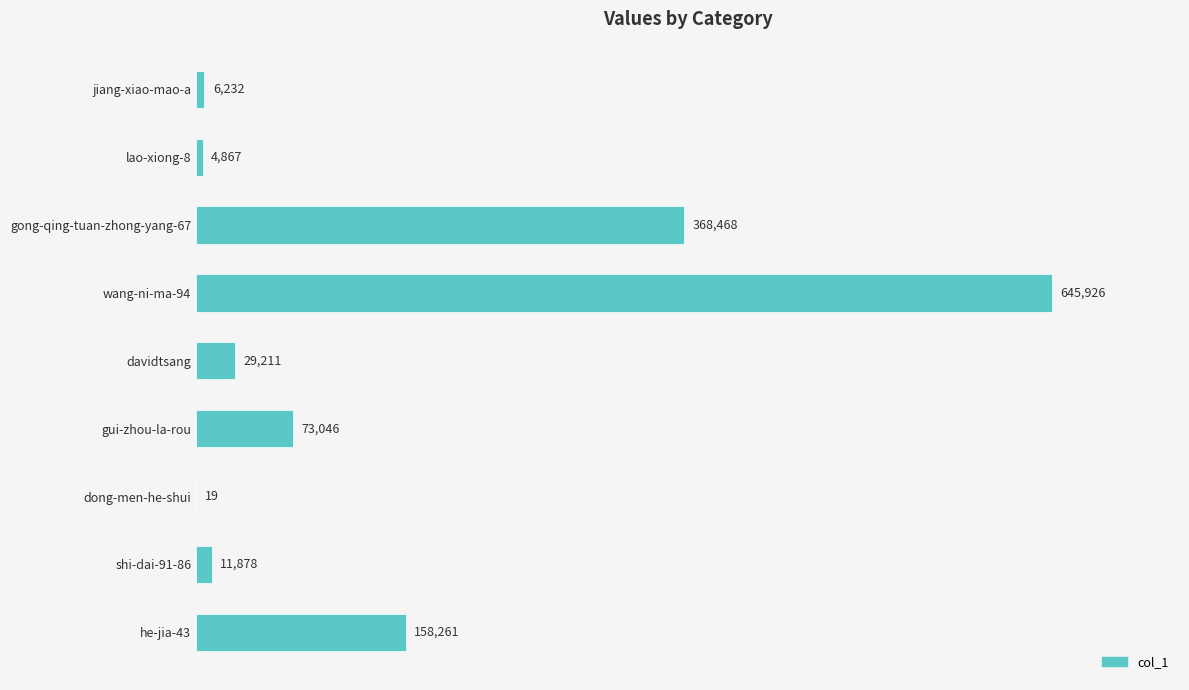

What is the greatest value displayed?

645926